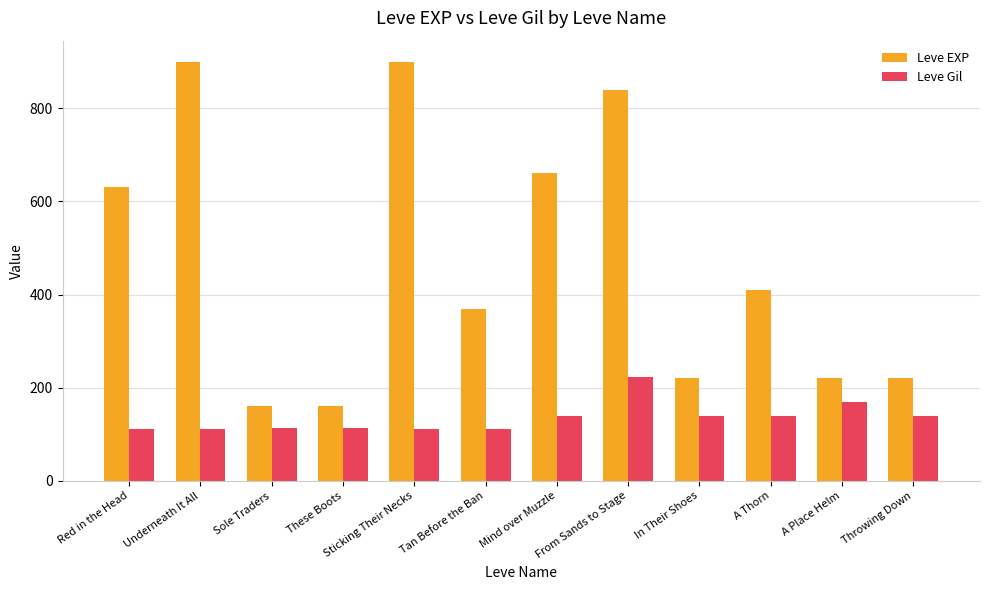

What are all the series names shown in the legend?

Leve EXP, Leve Gil